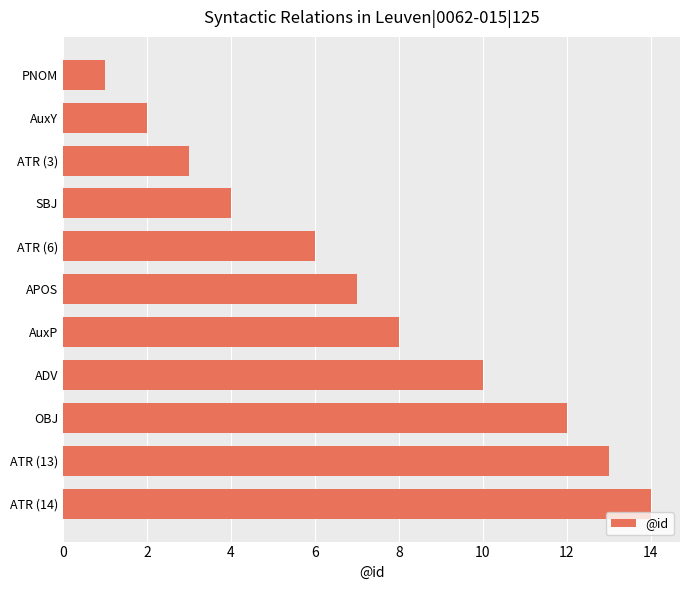

Reading bottom to top, list all the values displayed in this chart.

14	13	12	10	8	7	6	4	3	2	1